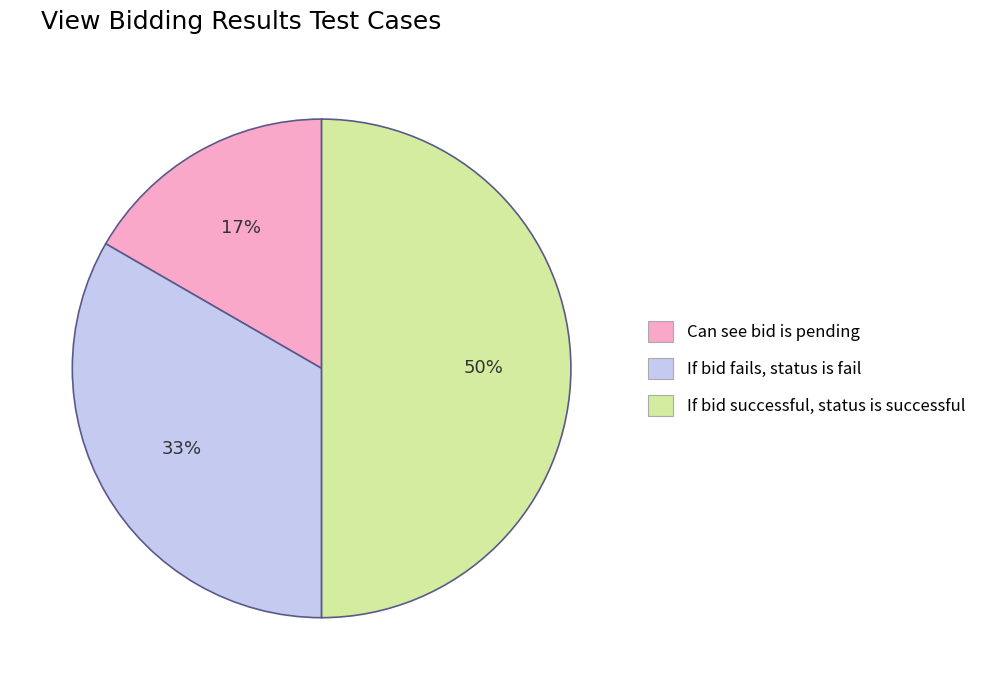

Is Can see bid is pending the majority of the pie?

No